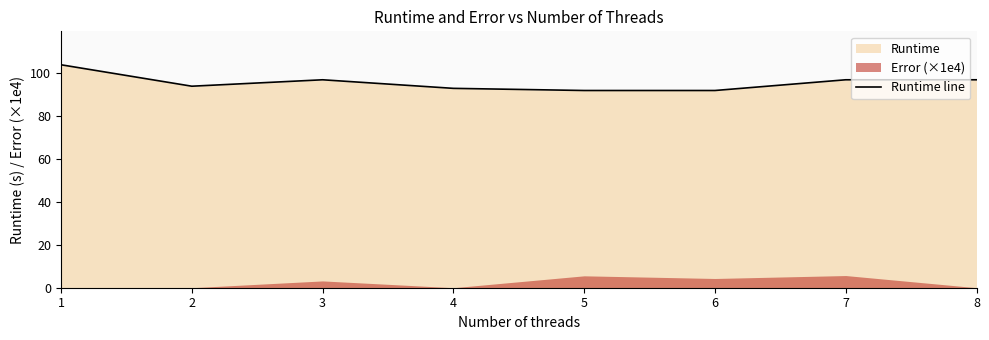

Reading left to right, extract all data points from this chart.

1=104	2=94	3=97	4=93	5=92	6=92	7=97	8=97